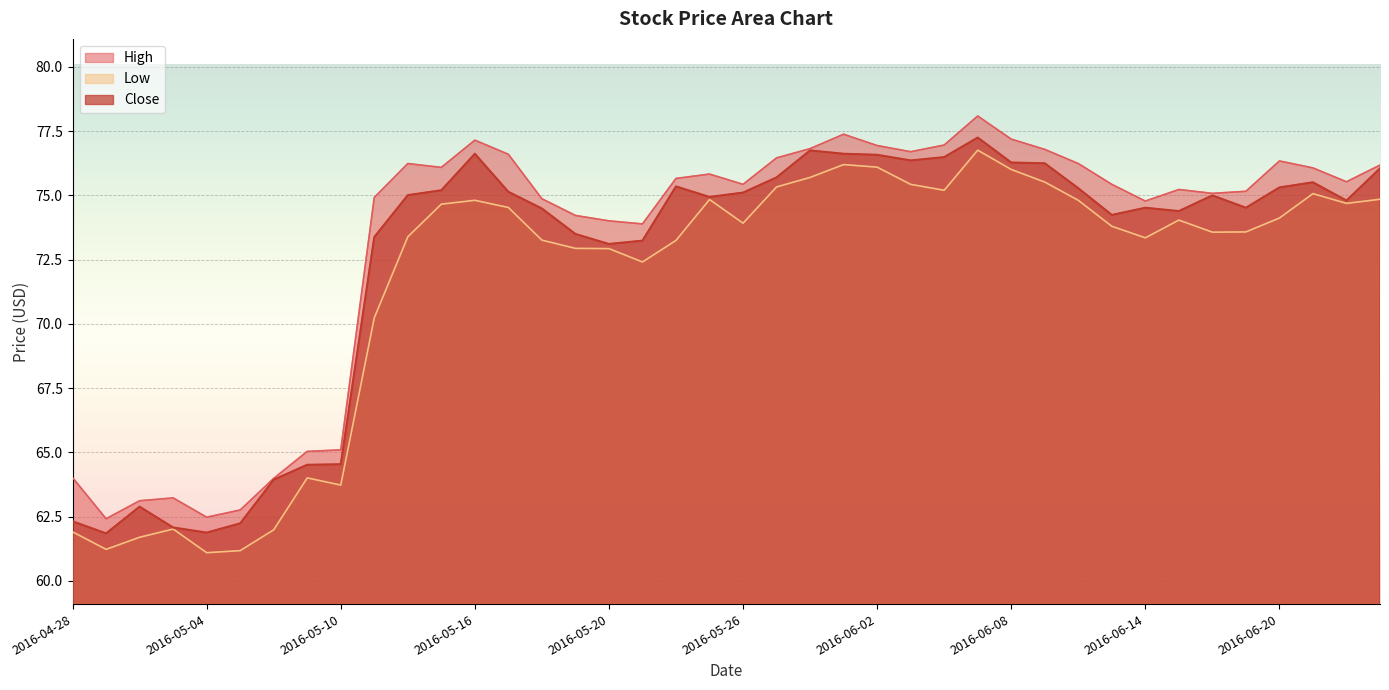

How many interior local valleys does the High series have?

9